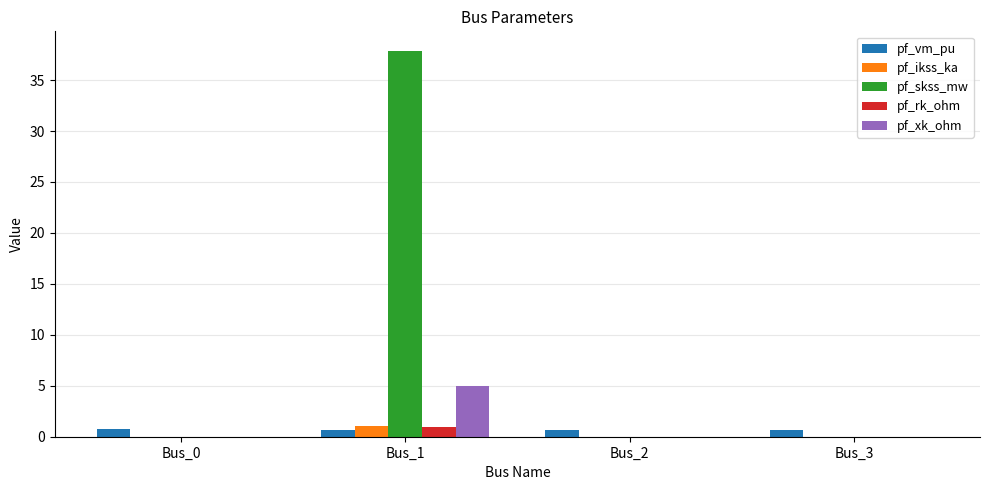

Count the number of categories in the chart.

4